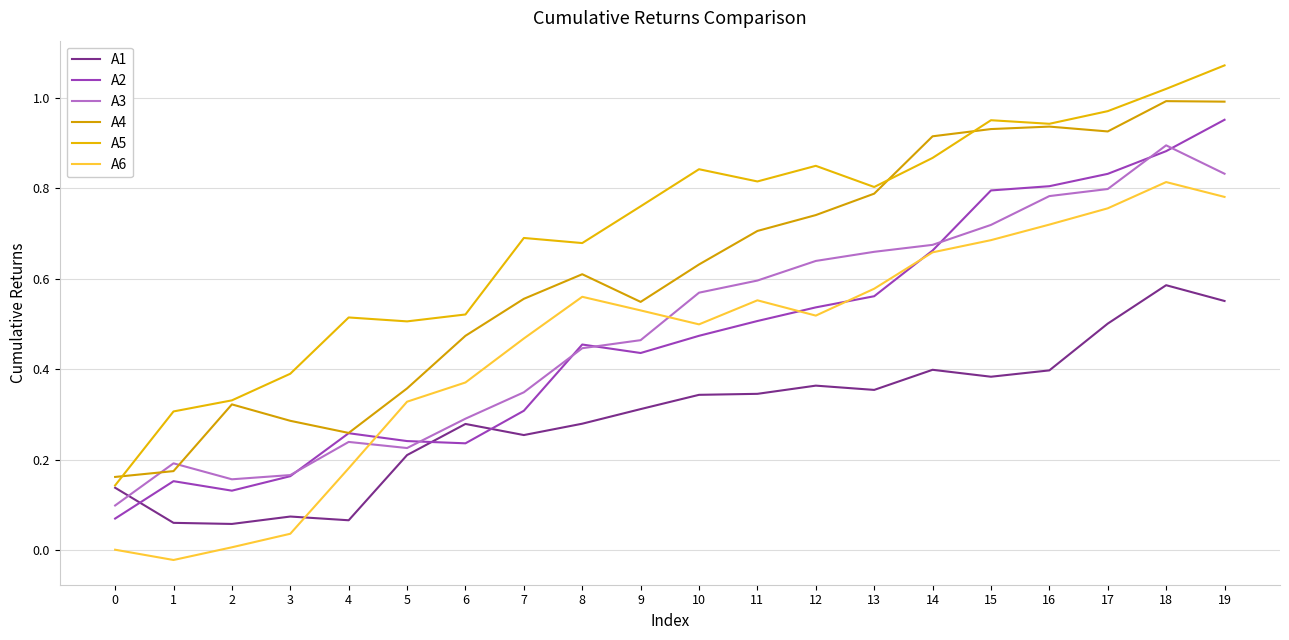

What is the difference between the maximum and minimum values in the A5 series?

0.9